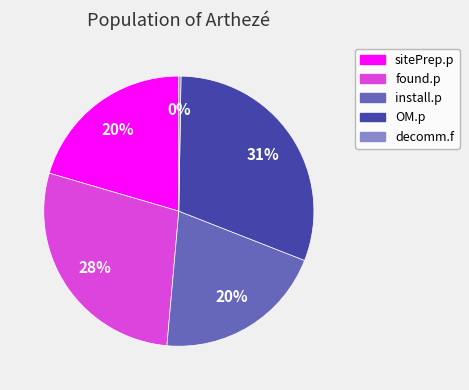

What is the largest slice in the pie chart?

OM.p